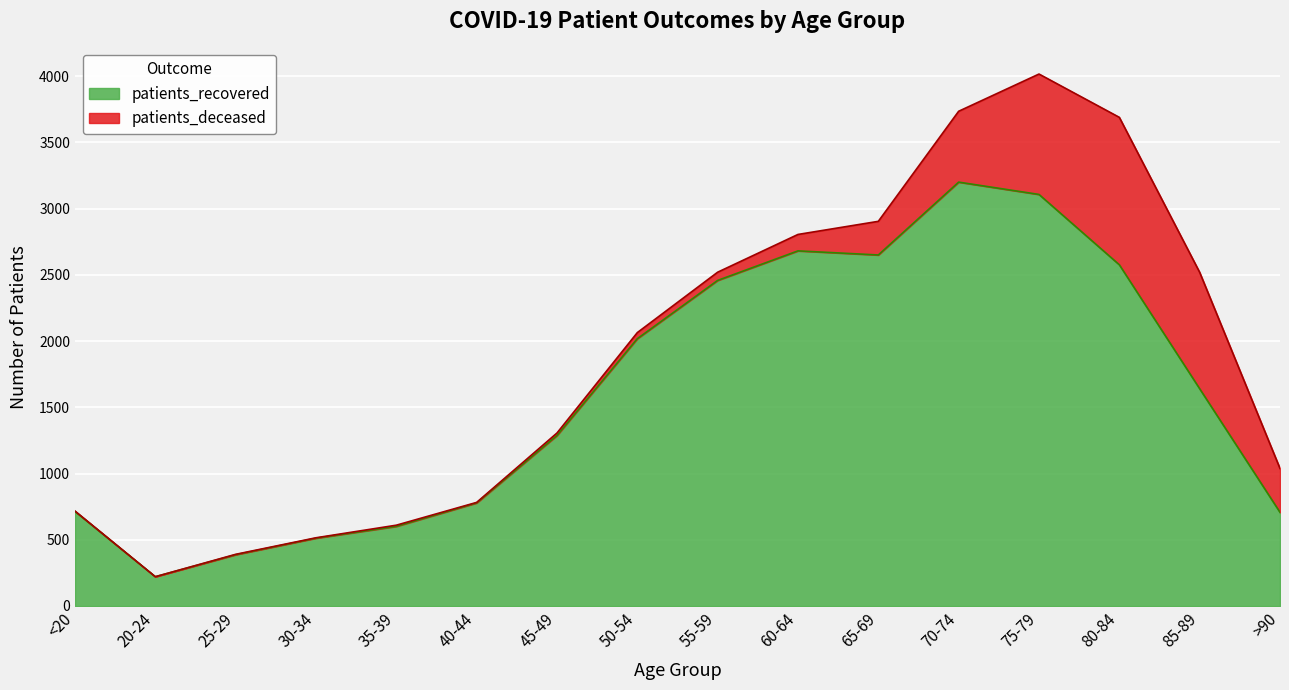

What is the label of the 1st point from the right?

>90